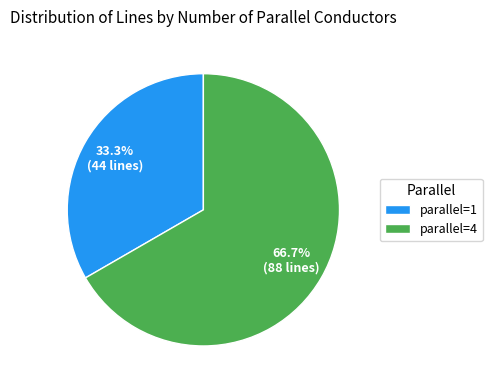

Is the sum of parallel=4 and parallel=1 greater than half?

Yes